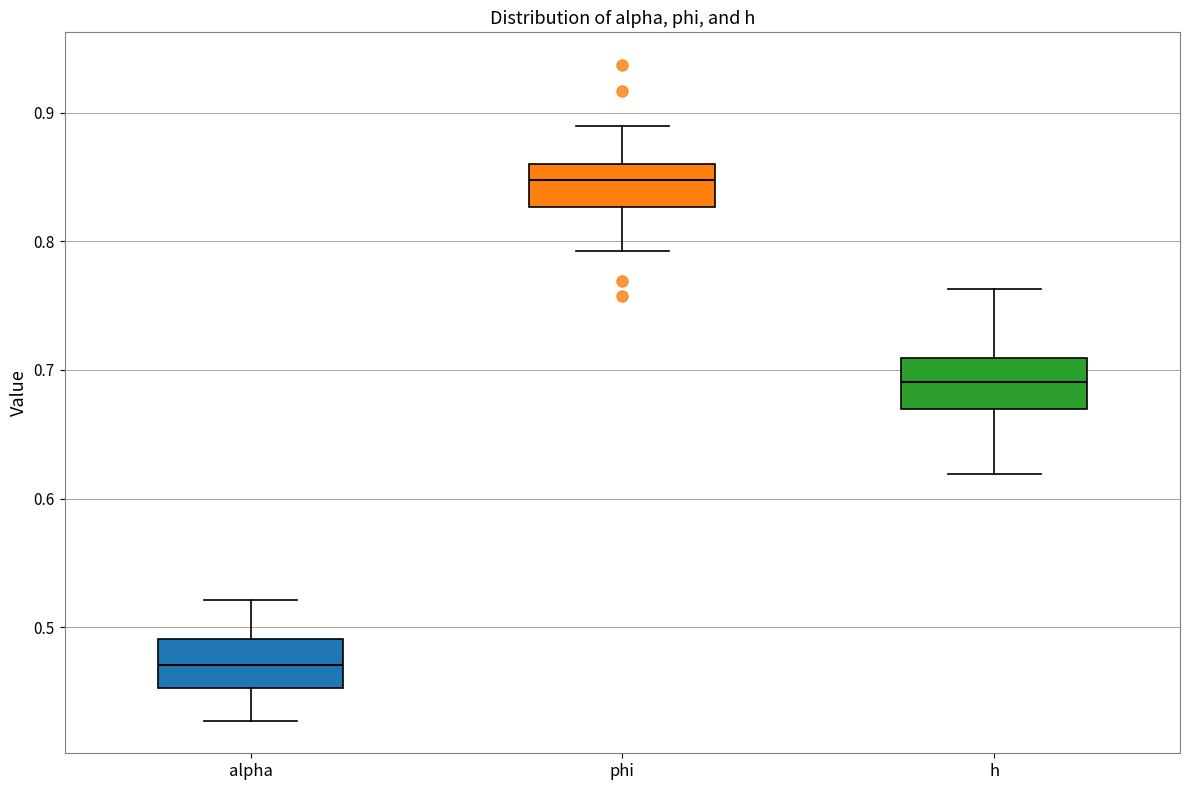

Which box has the highest median line?

phi